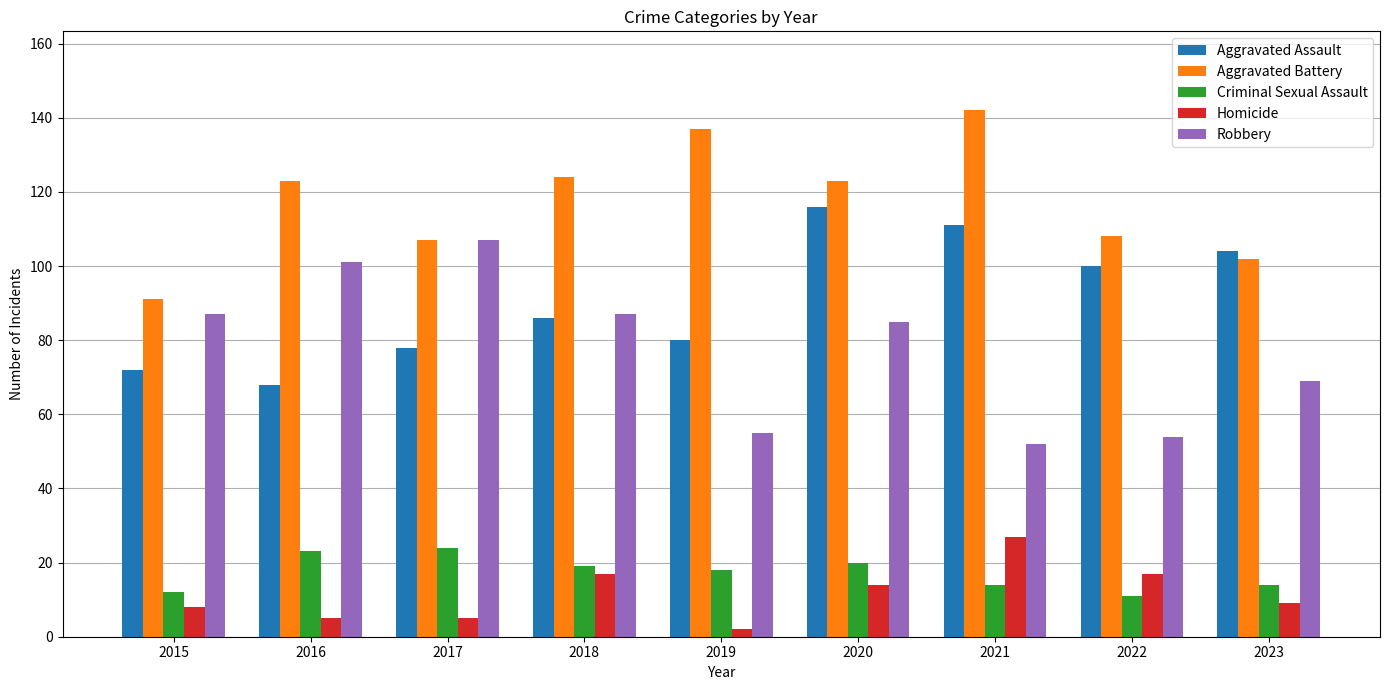

How many data points in Aggravated Assault are less than 86?

4